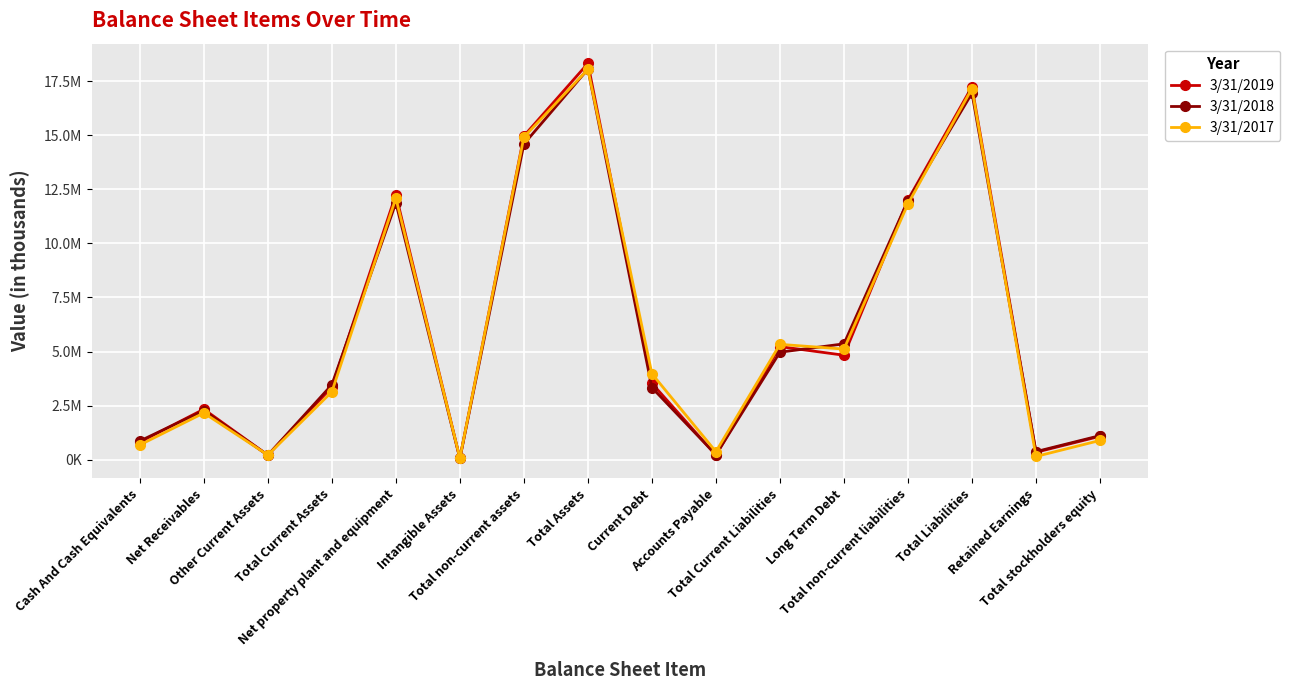

Where is the first local minimum for 3/31/2019?

Other Current Assets